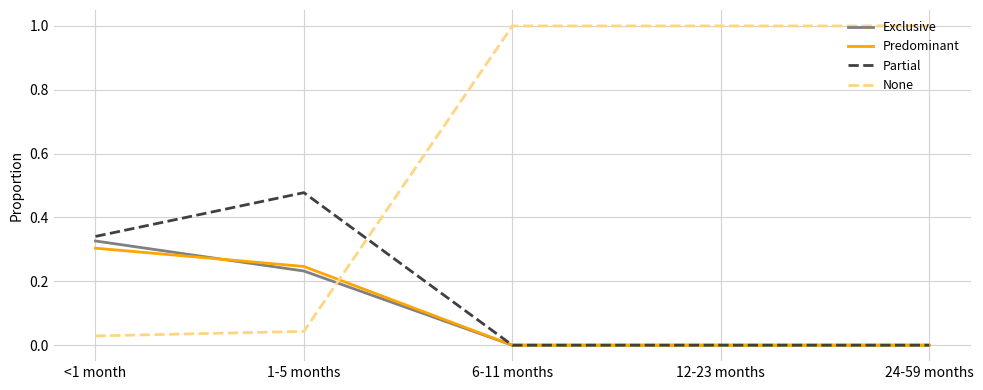

Between 1-5 months and 6-11 months, which series saw the biggest shift?

None